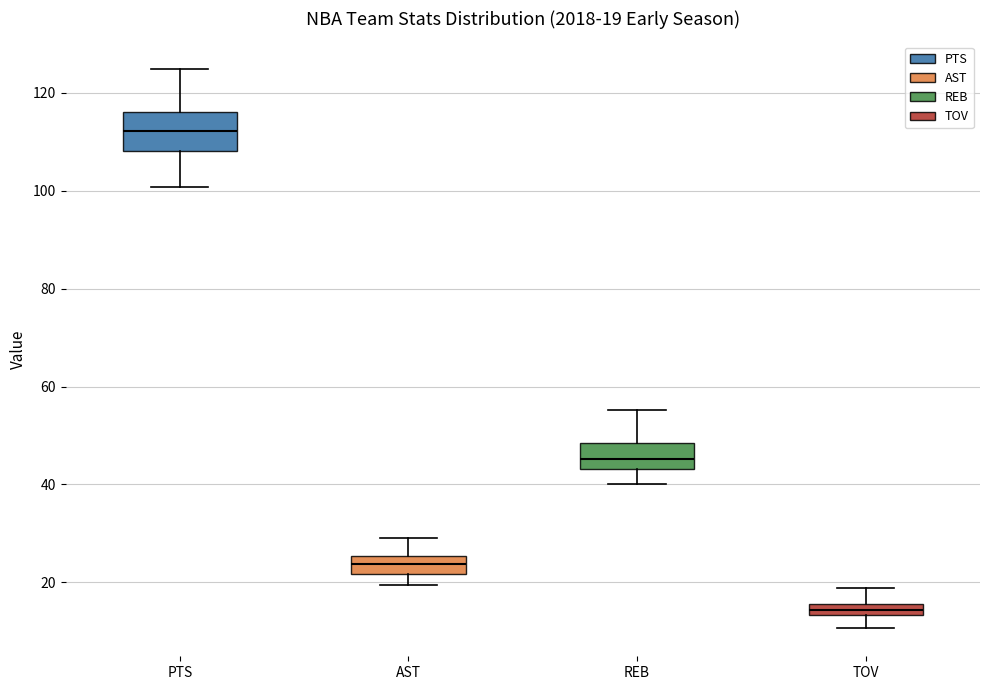

Comparing the boxes themselves (not the whiskers), which one is the tallest?

PTS